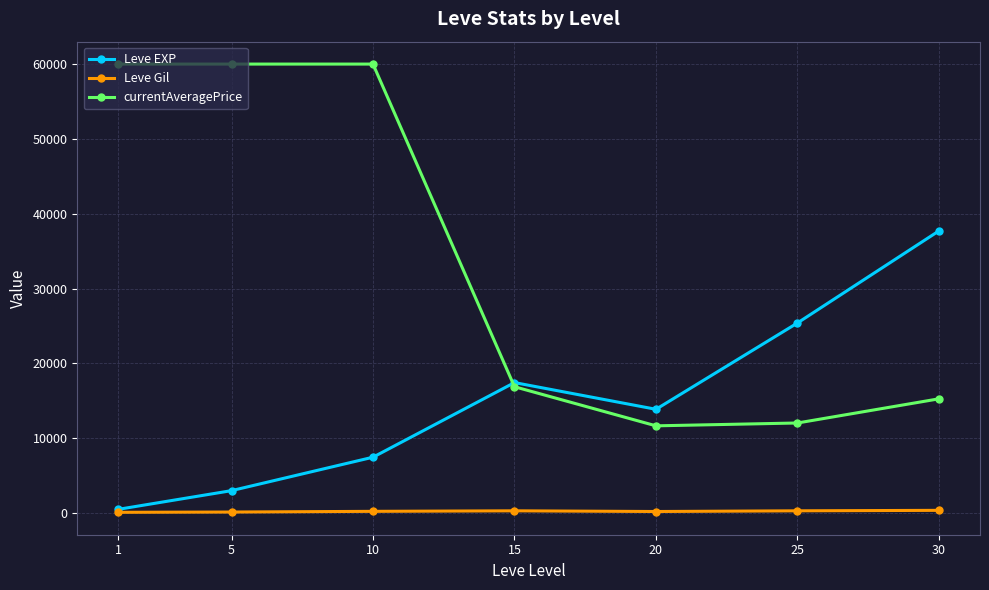

Which series changed the most between 10 and 20?

currentAveragePrice